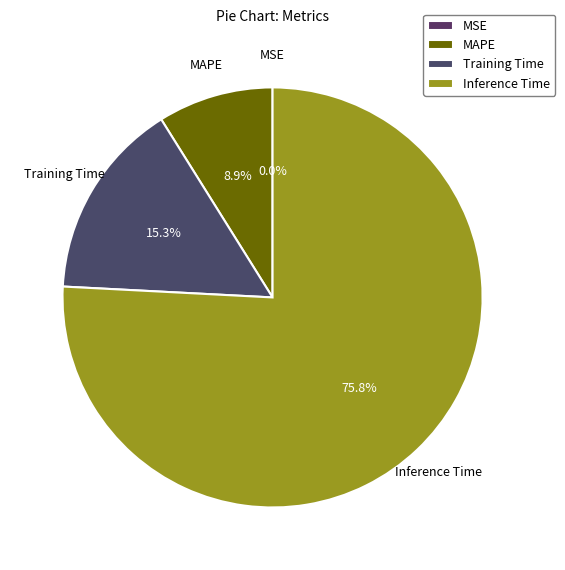

What is the largest slice in the pie chart?

Inference Time